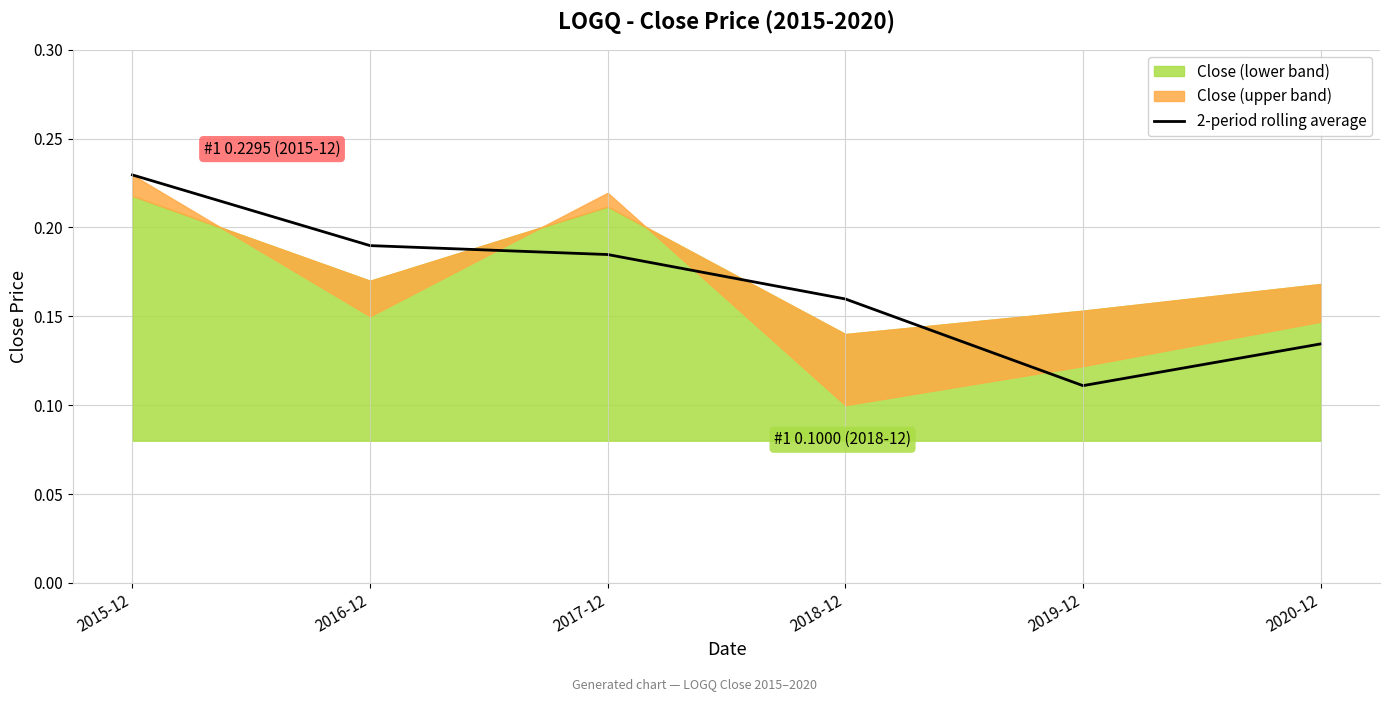

Rank the categories by value from lowest to highest.

2019-12, 2020-12, 2018-12, 2017-12, 2016-12, 2015-12